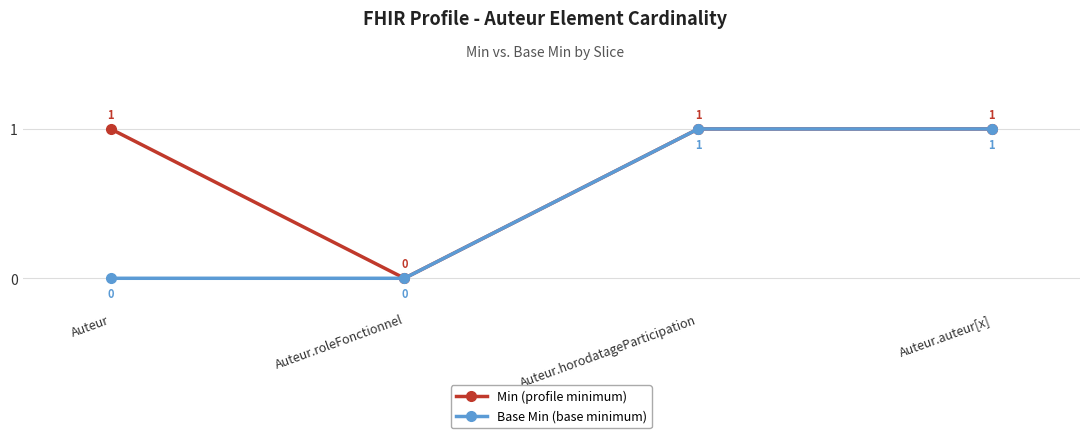

How many interior local valleys does the Min (profile minimum) series have?

1